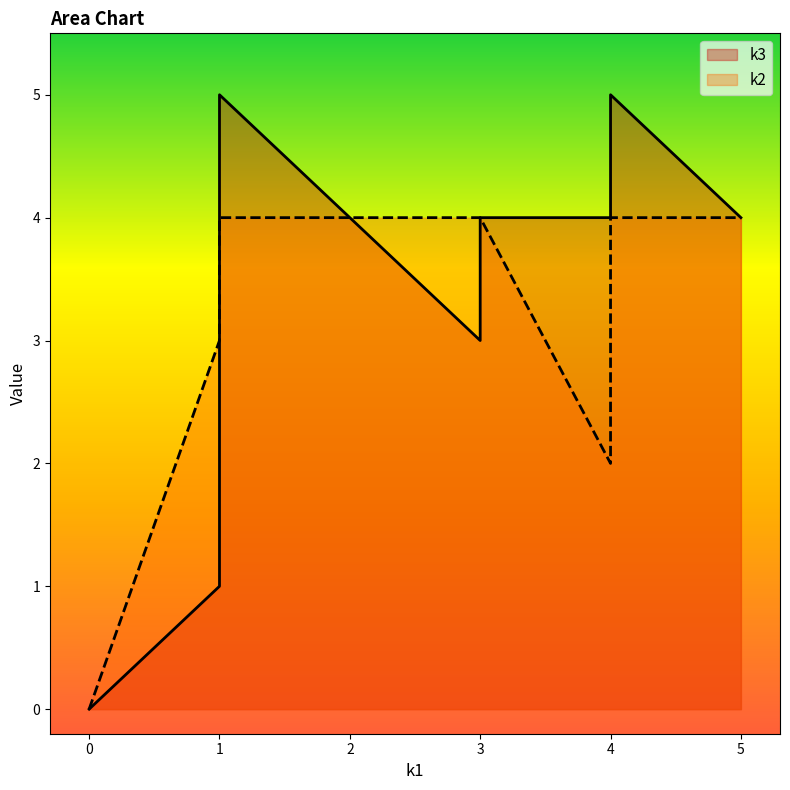

True or false: k2 and k3 intersect in this chart.

True